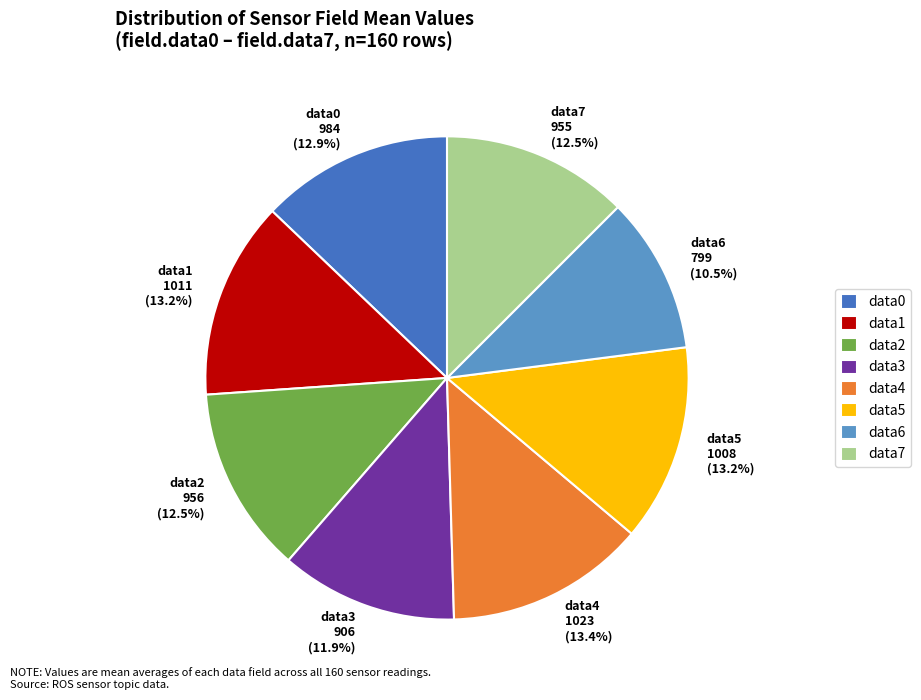

What is the total percentage of data0 984 (12.9%) and data7 955 (12.5%)?

25.4%